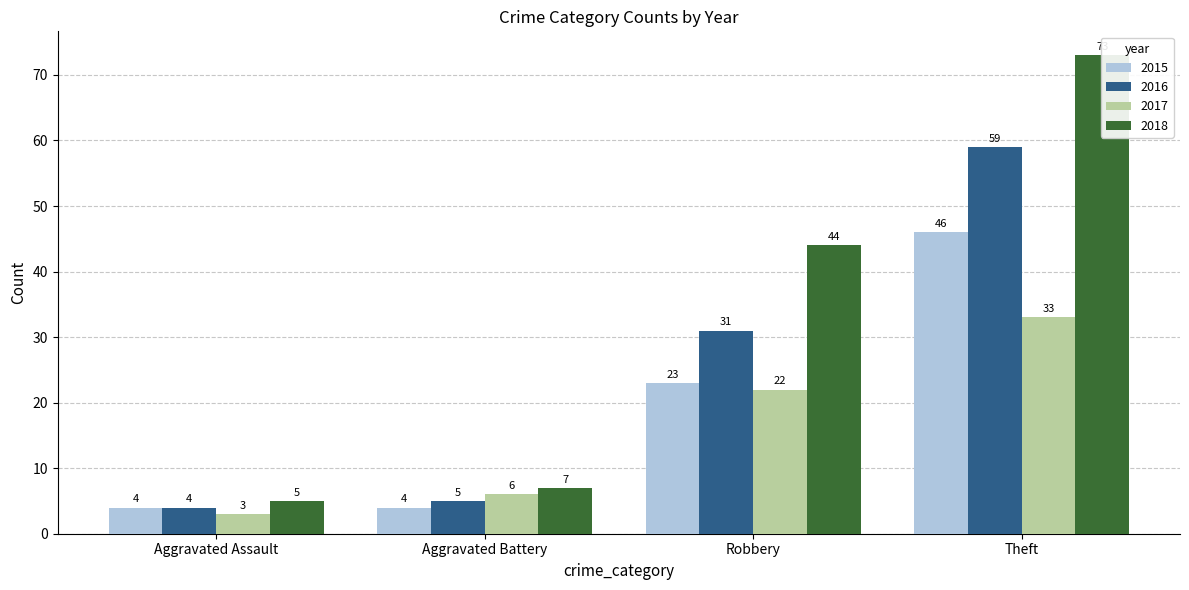

Does the chart contain any negative values?

No